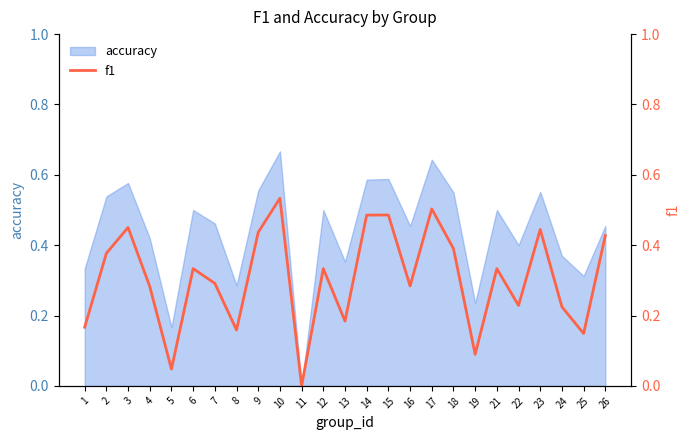

Reading left to right, extract all data points from this chart.

0.2	0.4	0.5	0.3	0.0	0.3	0.3	0.2	0.4	0.5	0.0	0.3	0.2	0.5	0.5	0.3	0.5	0.4	0.1	0.3	0.2	0.4	0.2	0.1	0.4